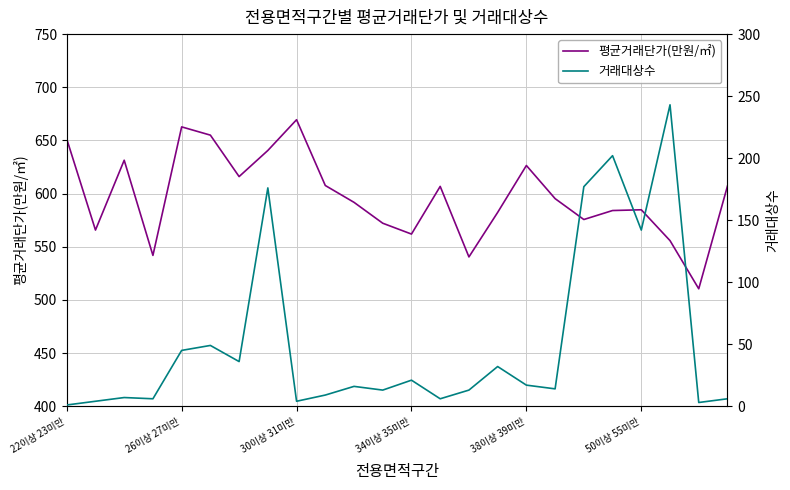

True or false: 평균거래단가(만원/㎡) and 거래대상수 cross at least once.

False